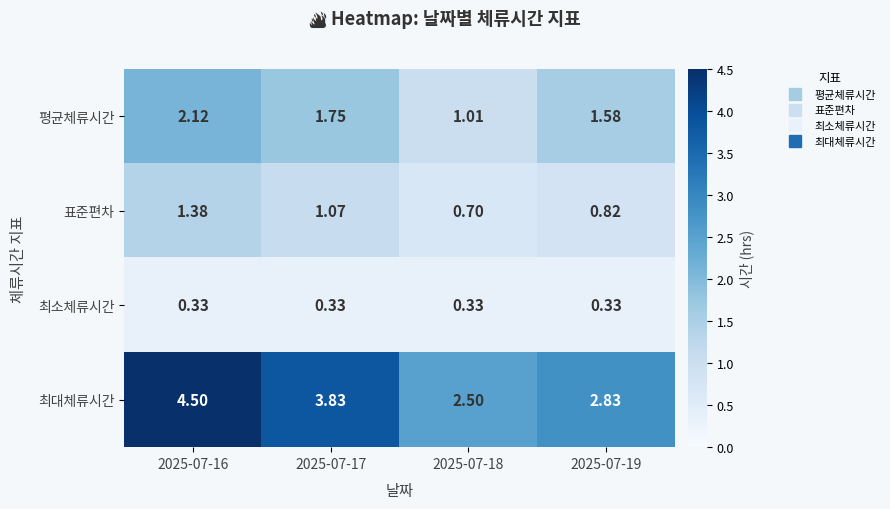

List the series in order of their peak value, lowest first.

최소체류시간, 표준편차, 평균체류시간, 최대체류시간